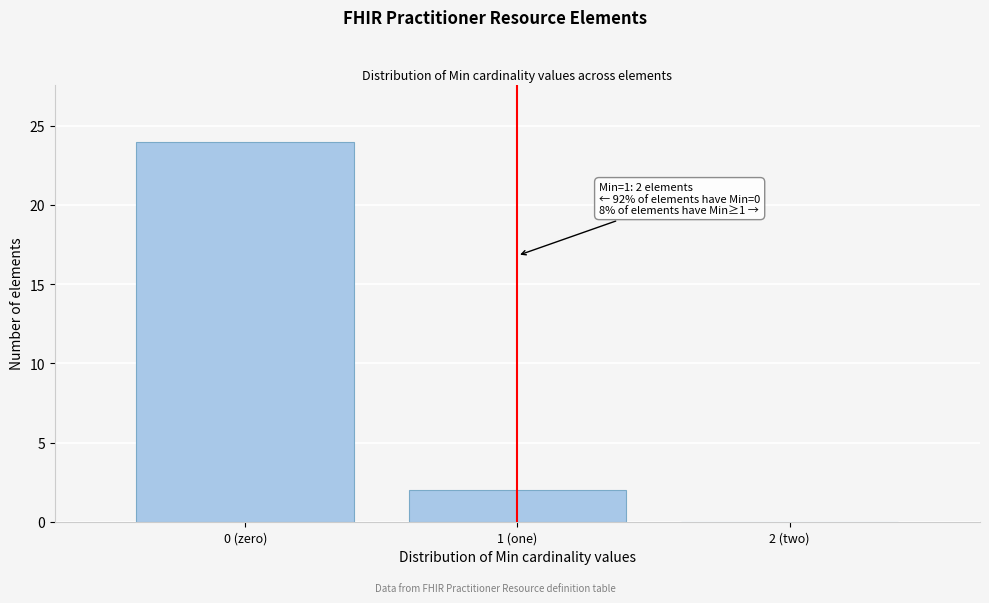

Reading left to right, transcribe all the data shown in this chart.

0 (zero)=24	1 (one)=2	2 (two)=0